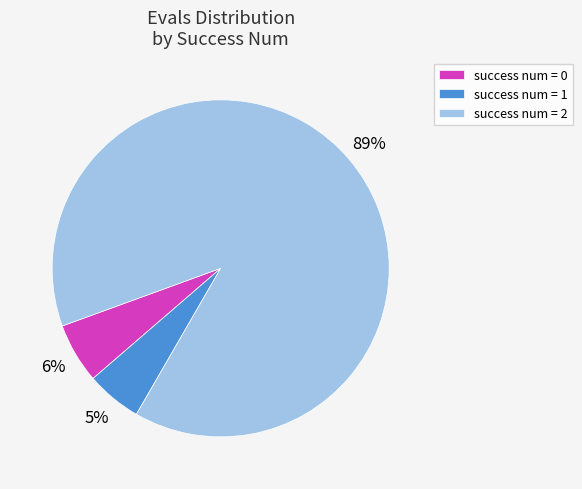

Is there a majority slice in this chart?

Yes